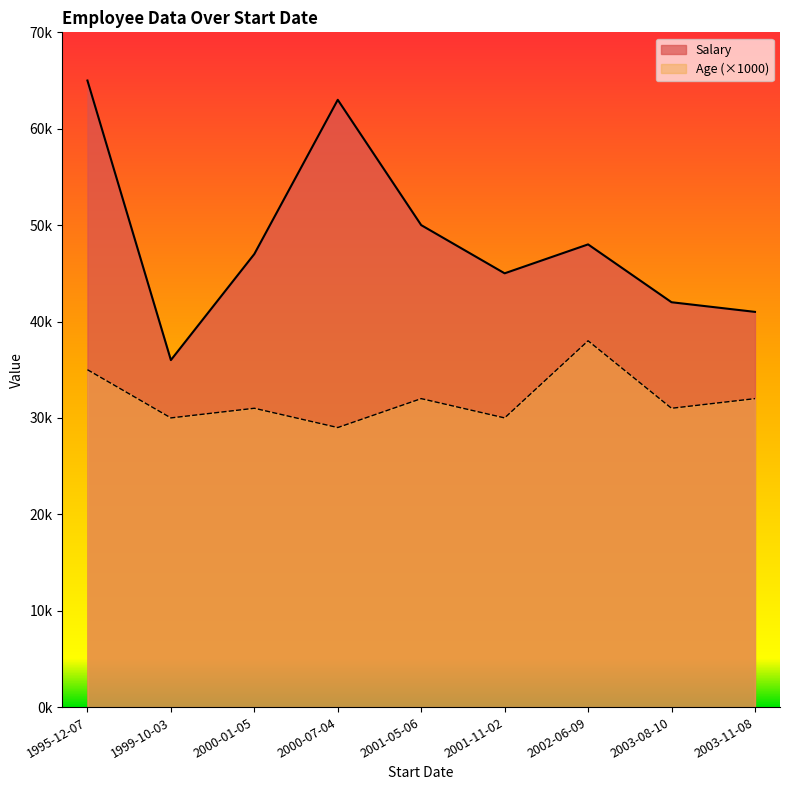

How many lines are shown in the chart?

2